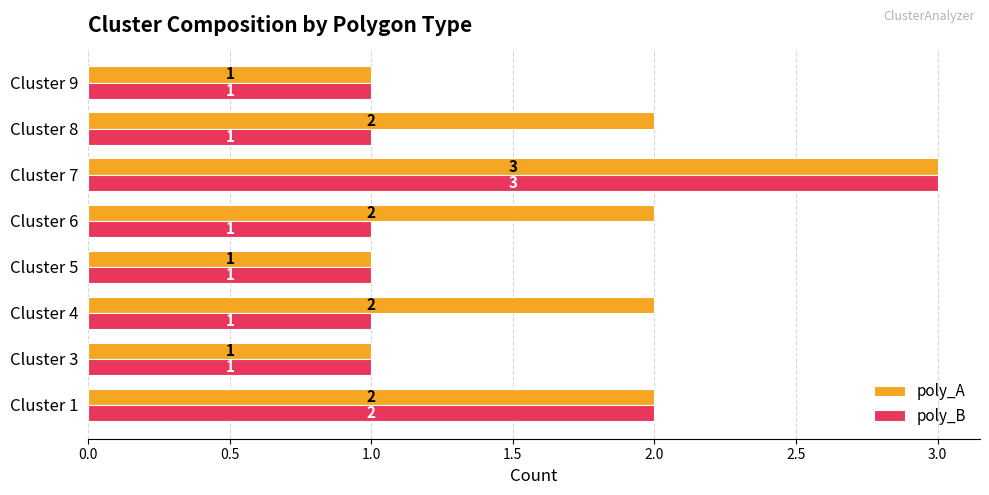

How many categories are shown in the chart?

8